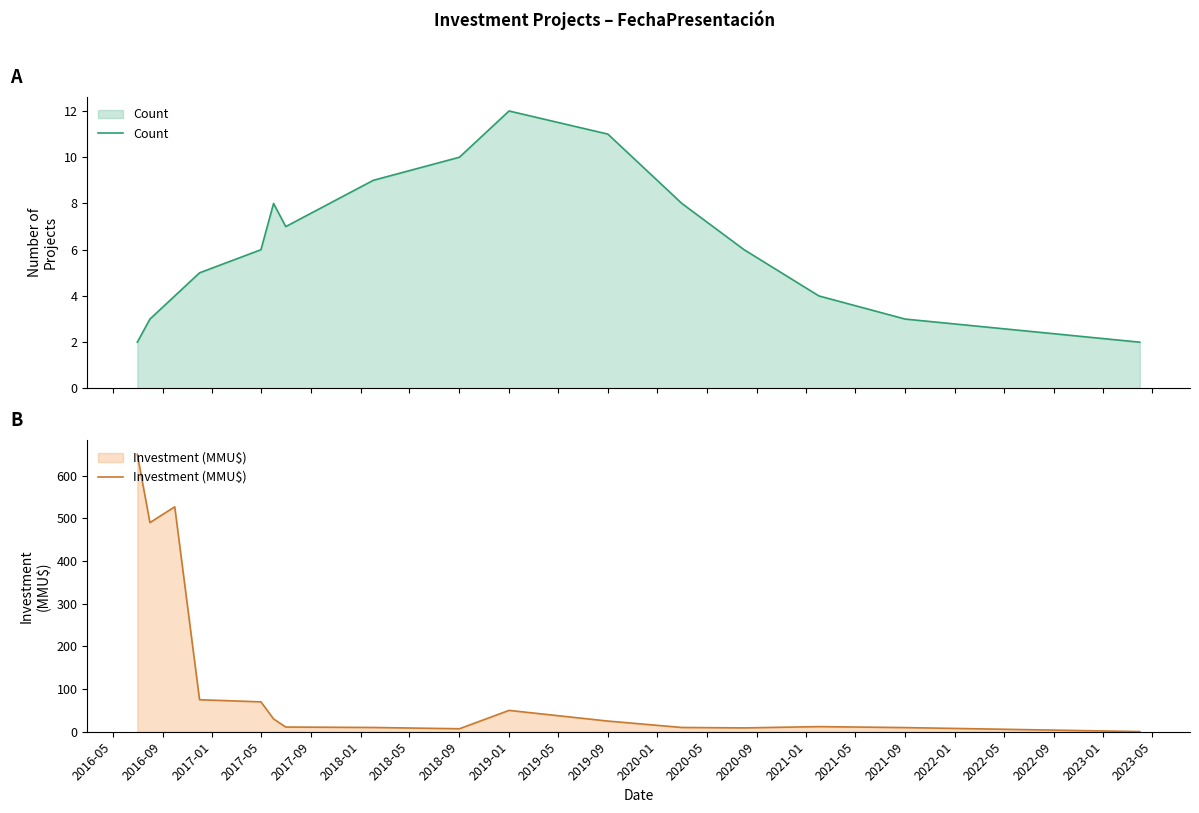

What is the highest value of the Count series?

12